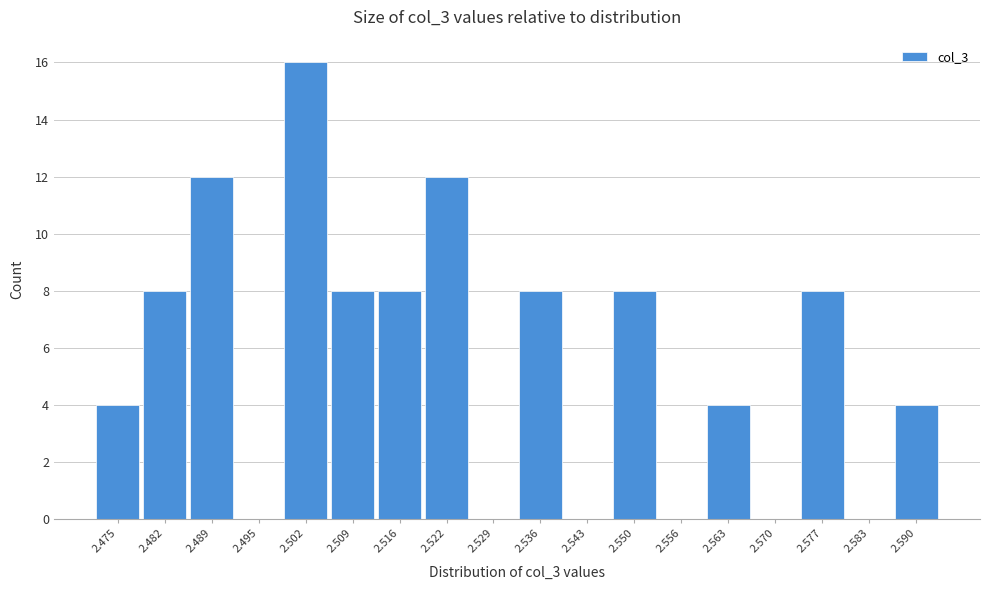

Reading left to right, list all the values displayed in this chart.

2.475=4	2.482=8	2.489=12	2.495=0	2.502=16	2.509=8	2.516=8	2.522=12	2.529=0	2.536=8	2.543=0	2.550=8	2.556=0	2.563=4	2.570=0	2.577=8	2.583=0	2.590=4